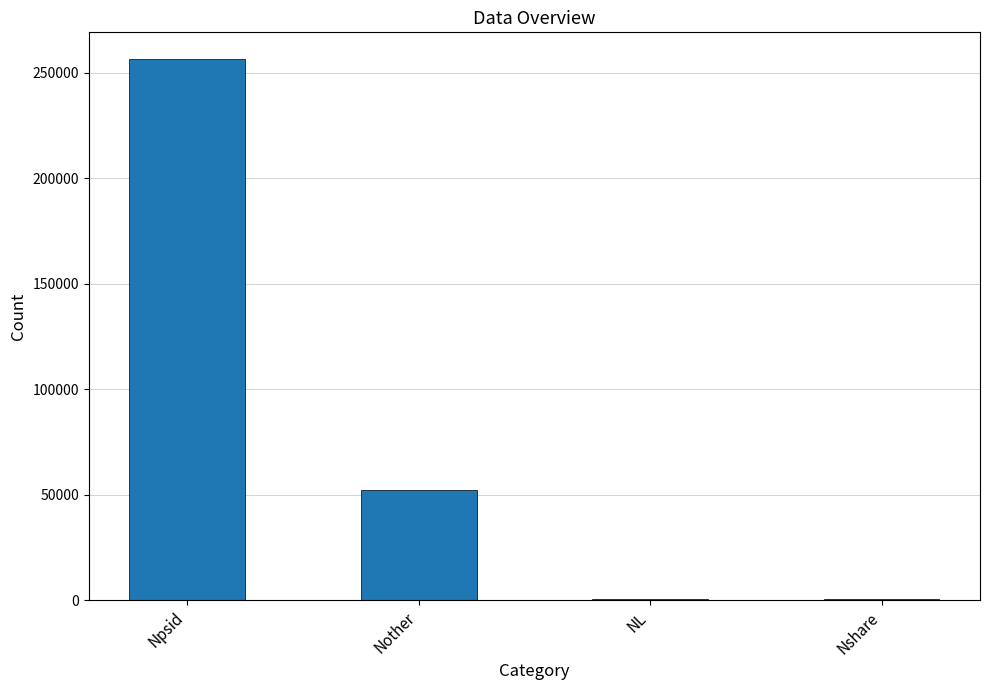

Is it true that the value at Nother is 51995?

True